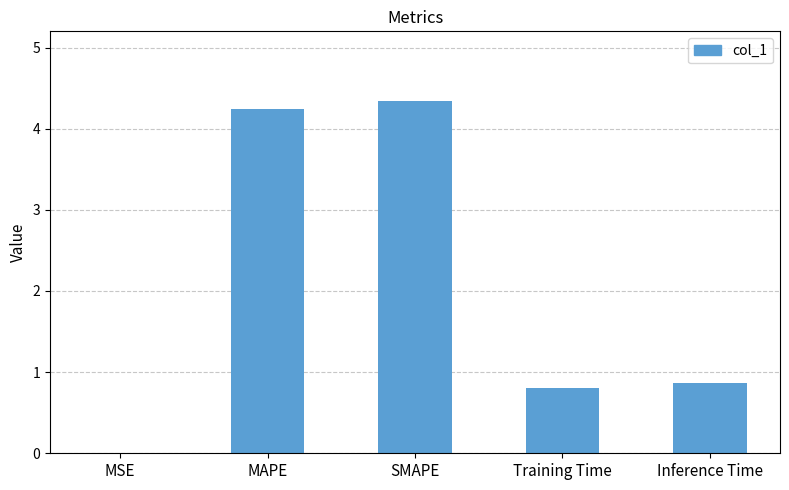

True or false: the data shows 0.0 at MSE.

True